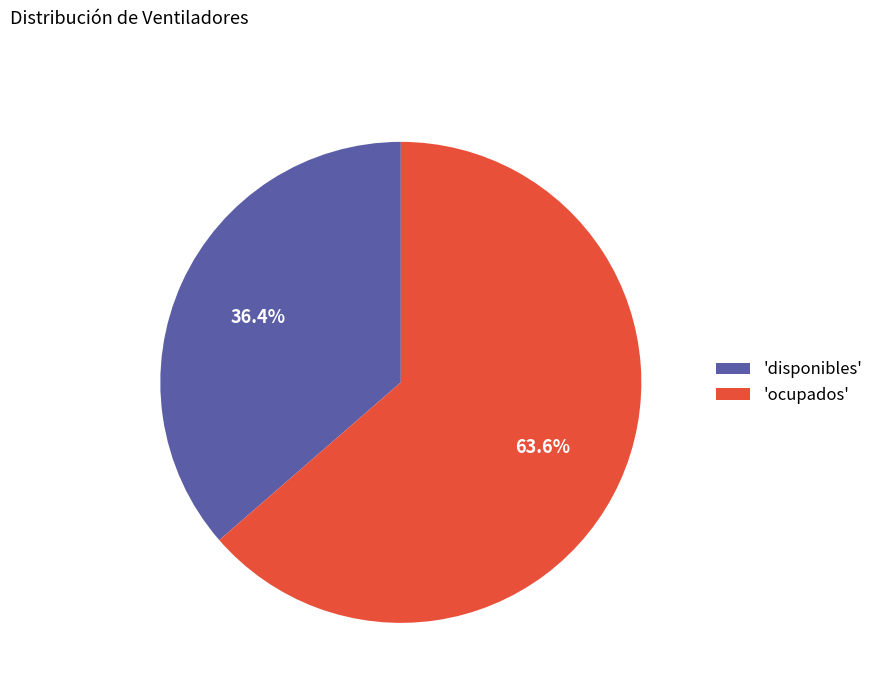

Which slice is the smallest?

'disponibles'